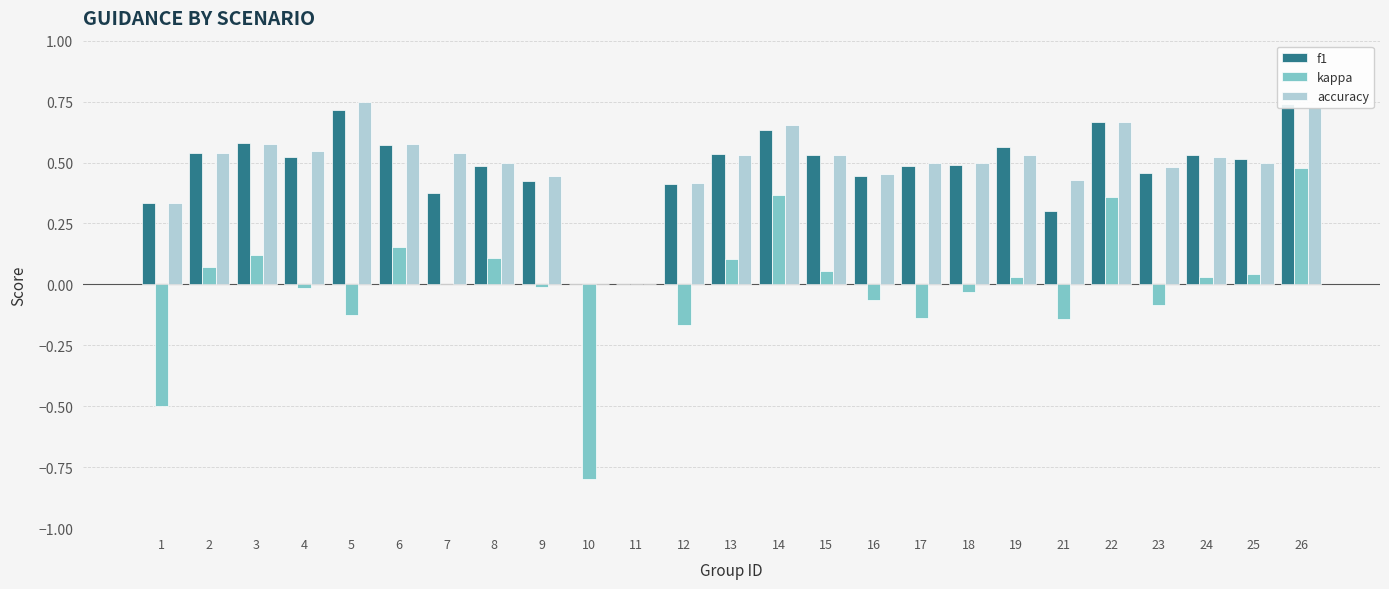

What is the difference between the second highest and minimum values in the f1 series?

0.7